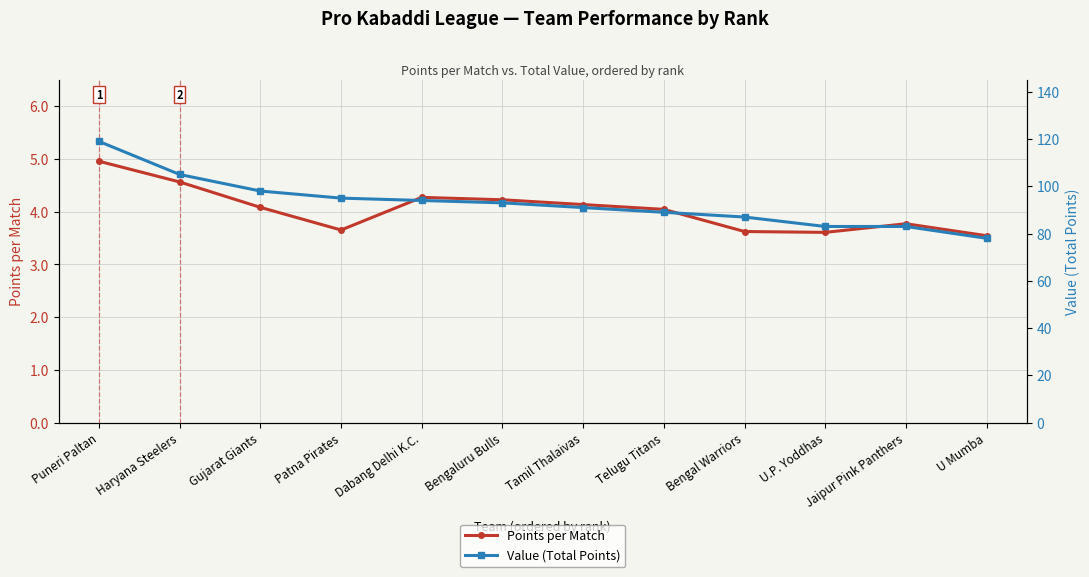

True or false: Points per Match has more than 0 interior local peaks.

True